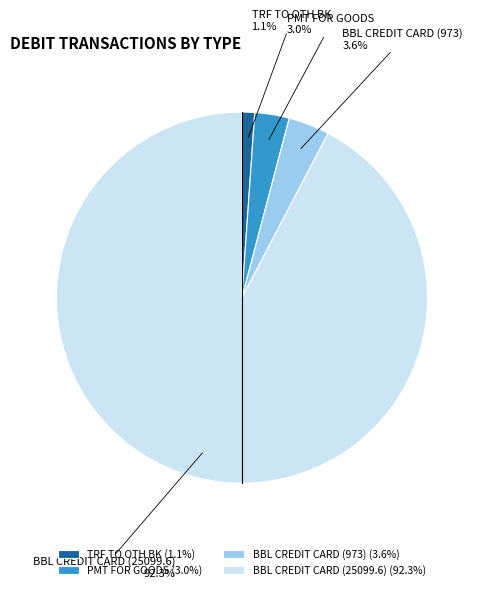

Which has a higher value, BBL CREDIT CARD (973) or BBL CREDIT CARD (25099.6)?

BBL CREDIT CARD (25099.6)